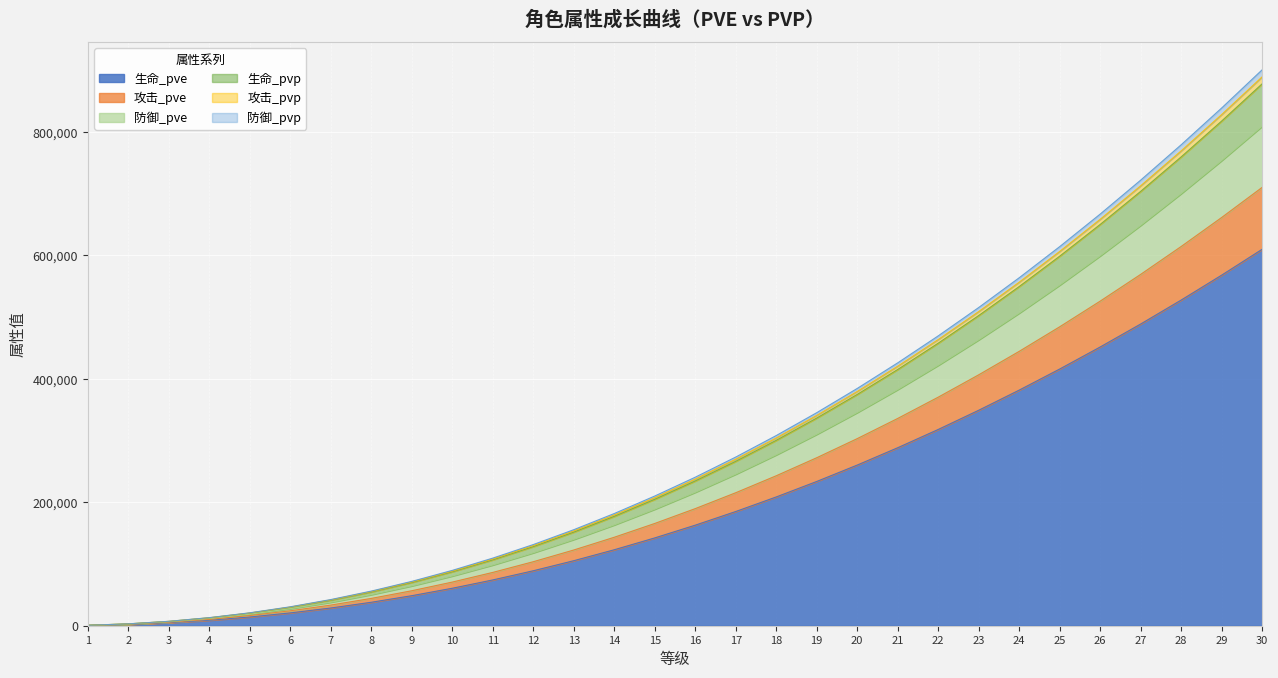

What is the maximum value for 生命_pve?

610113